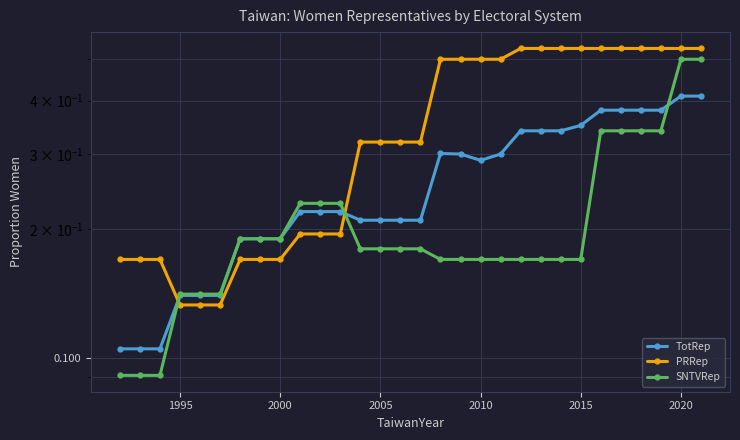

List the series in order of their overall mean, highest first.

PRRep, TotRep, SNTVRep